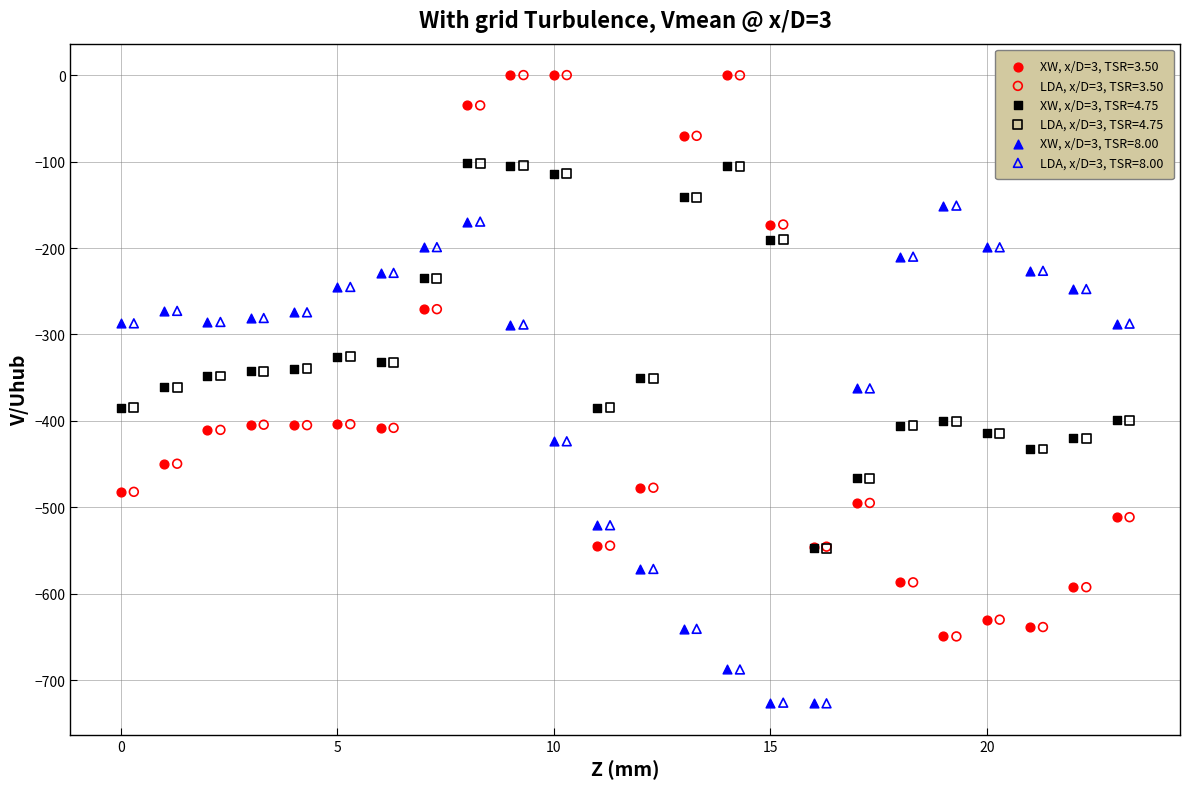

What are all the series names shown in the legend?

XW, x/D=3, TSR=3.50, LDA, x/D=3, TSR=3.50, XW, x/D=3, TSR=4.75, LDA, x/D=3, TSR=4.75, XW, x/D=3, TSR=8.00, LDA, x/D=3, TSR=8.00